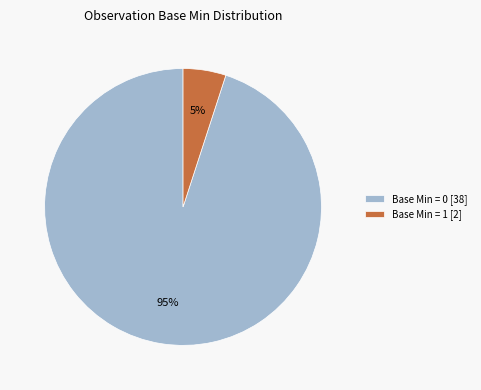

Do Base Min = 0 [38] and Base Min = 1 [2] together represent more than half of the pie?

Yes